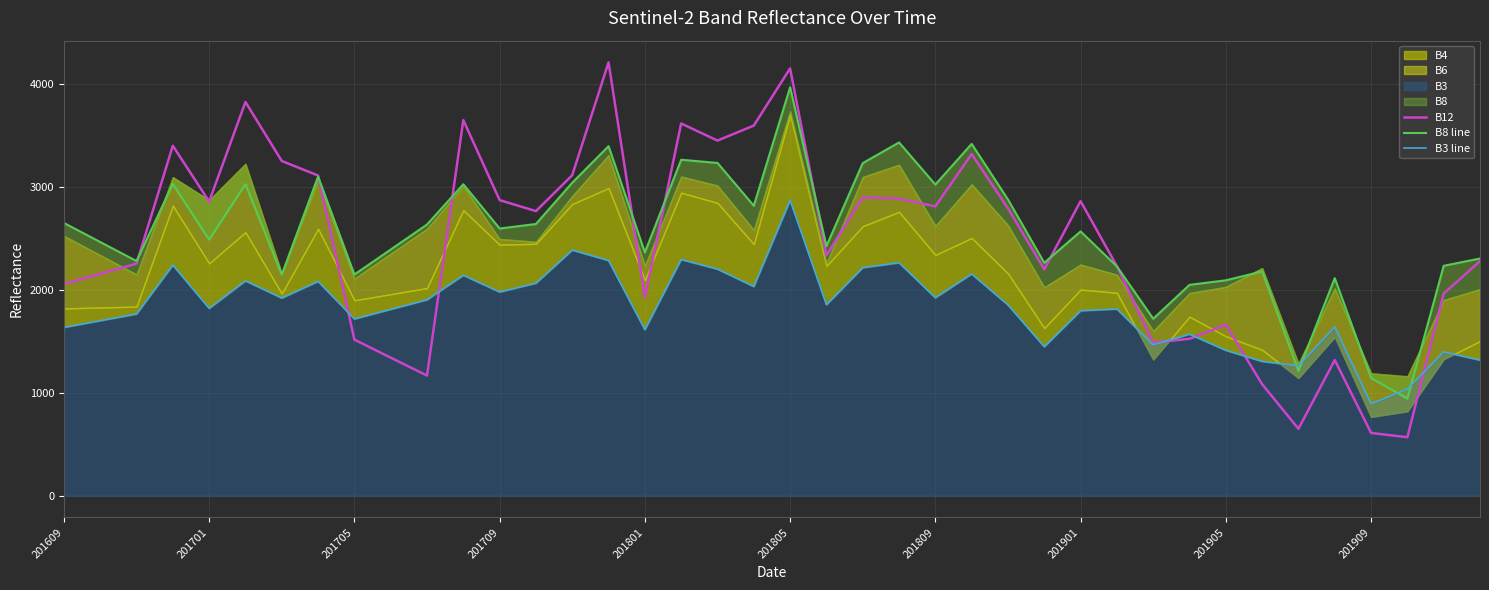

At how many categories does at least one series exceed 3805?

3